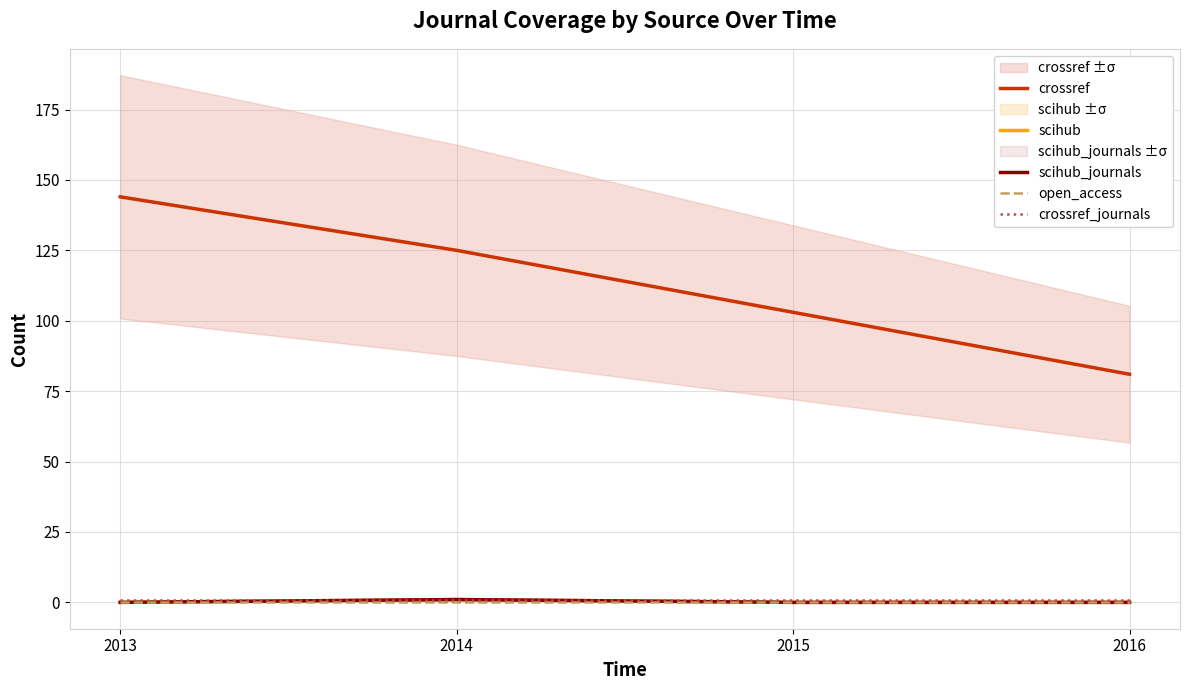

Read the crossref_journals value at 2015.

1